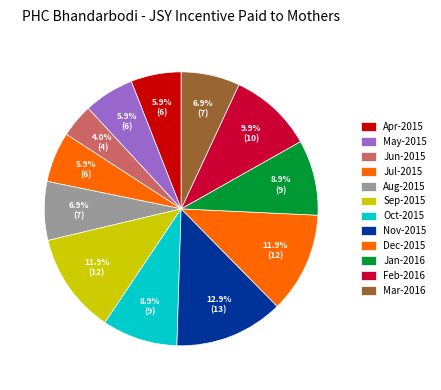

Rank the categories by value from highest to lowest.

Nov-2015, Sep-2015, Dec-2015, Feb-2016, Oct-2015, Jan-2016, Aug-2015, Mar-2016, Apr-2015, May-2015, Jul-2015, Jun-2015